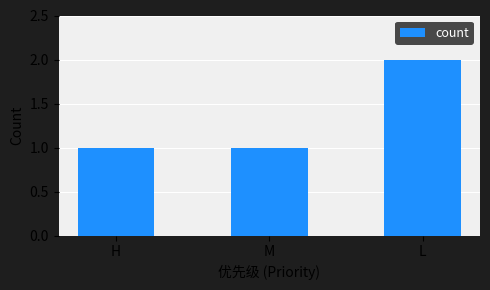

What is the difference between the maximum and minimum values?

1